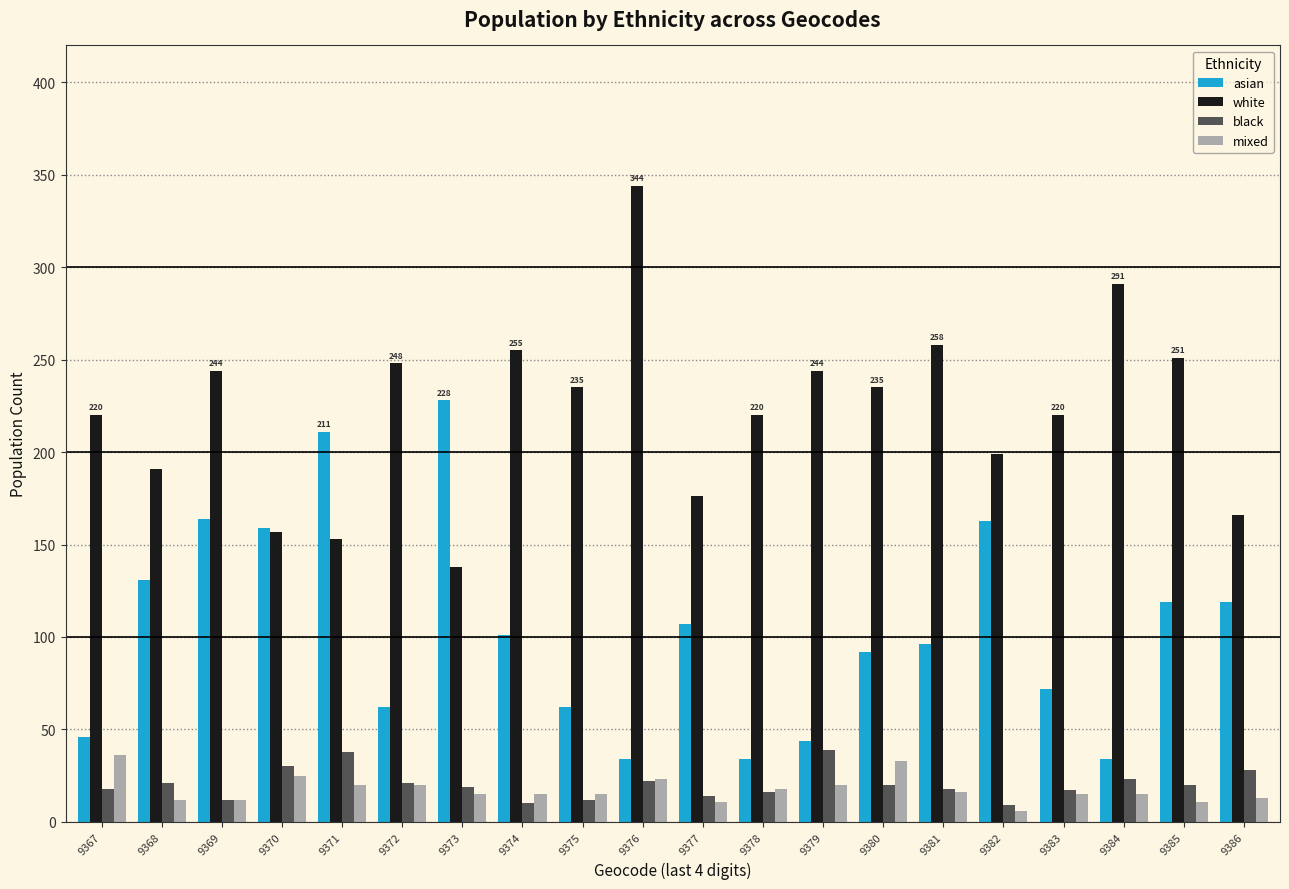

Are the bars horizontal?

No